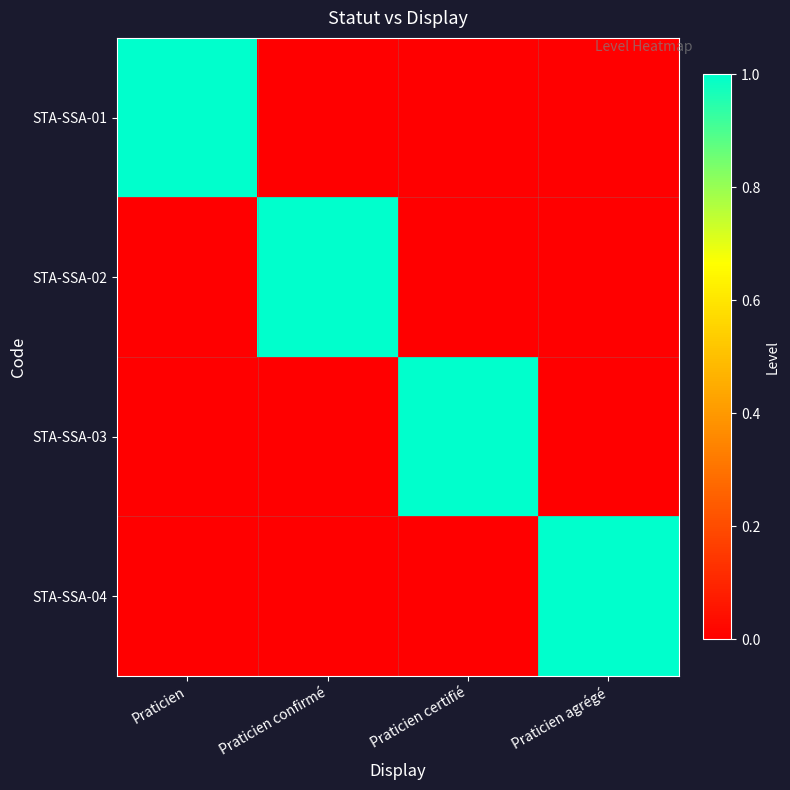

Reading left to right, what are all the values shown in this chart?

STA-SSA-01: Praticien=1	Praticien confirmé=0	Praticien certifié=0	Praticien agrégé=0
STA-SSA-02: Praticien=0	Praticien confirmé=1	Praticien certifié=0	Praticien agrégé=0
STA-SSA-03: Praticien=0	Praticien confirmé=0	Praticien certifié=1	Praticien agrégé=0
STA-SSA-04: Praticien=0	Praticien confirmé=0	Praticien certifié=0	Praticien agrégé=1